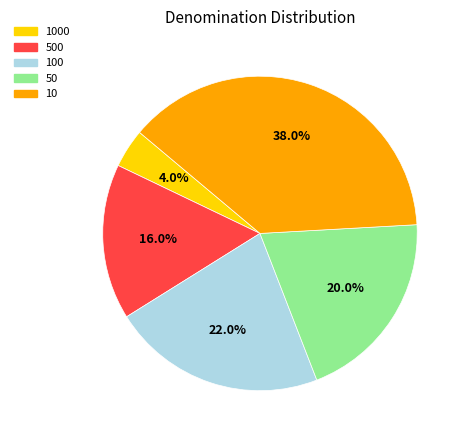

To the nearest percent, what is the average slice percentage?

20%